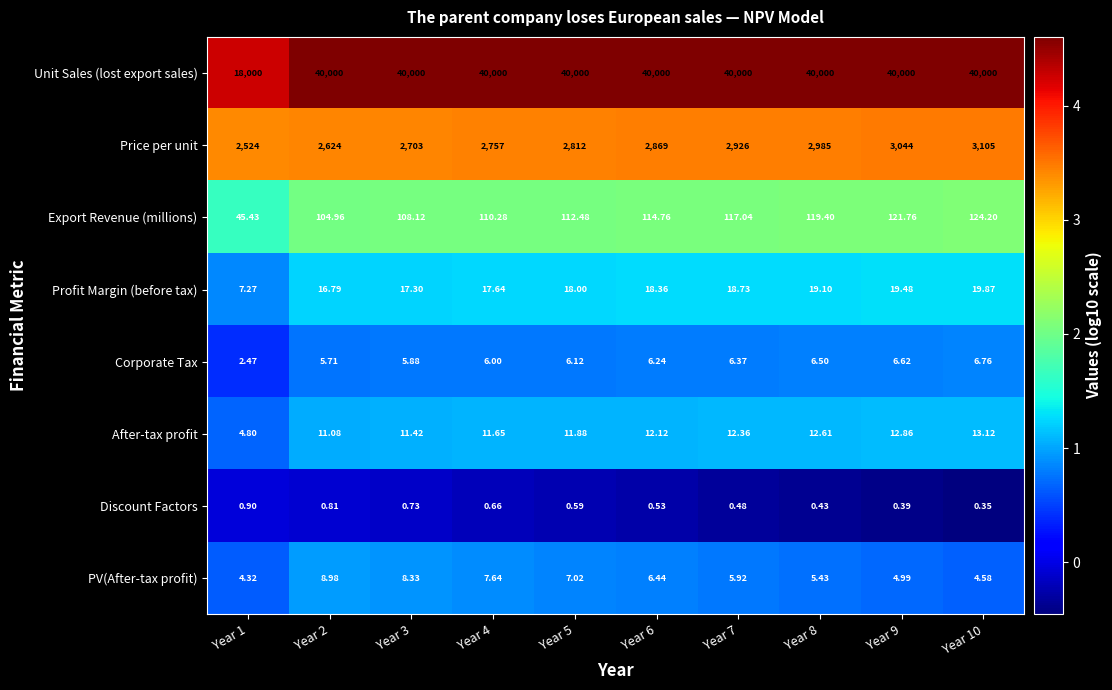

How many distinct data groups are displayed?

8